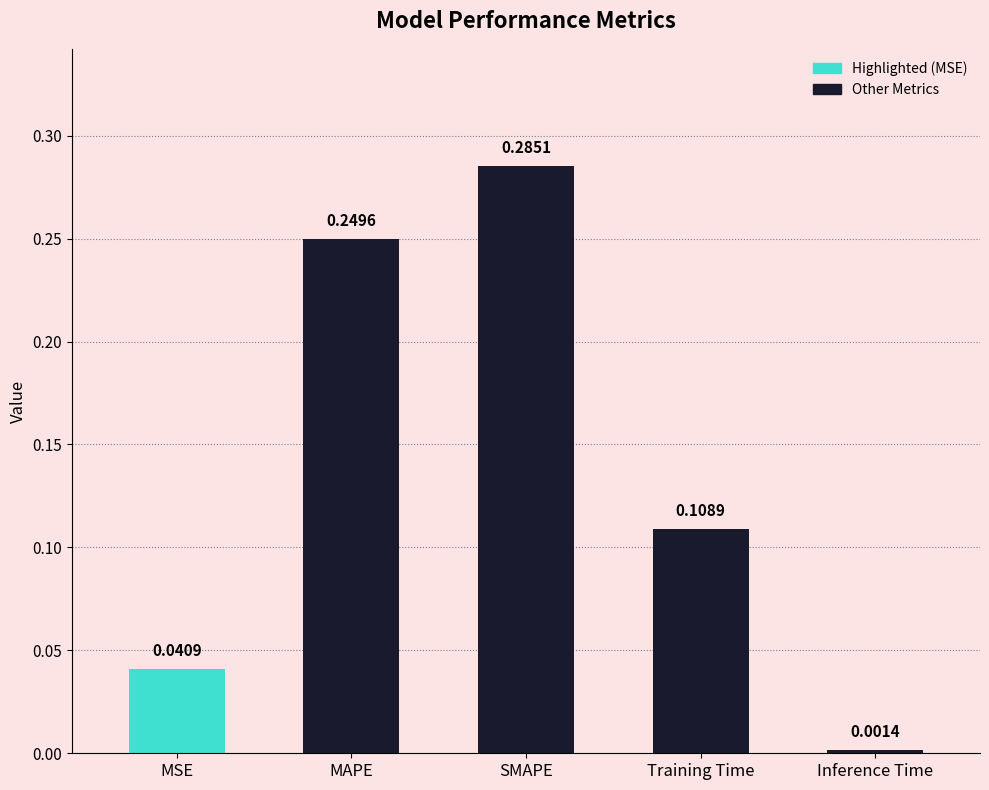

What is the sum of all values?

0.7